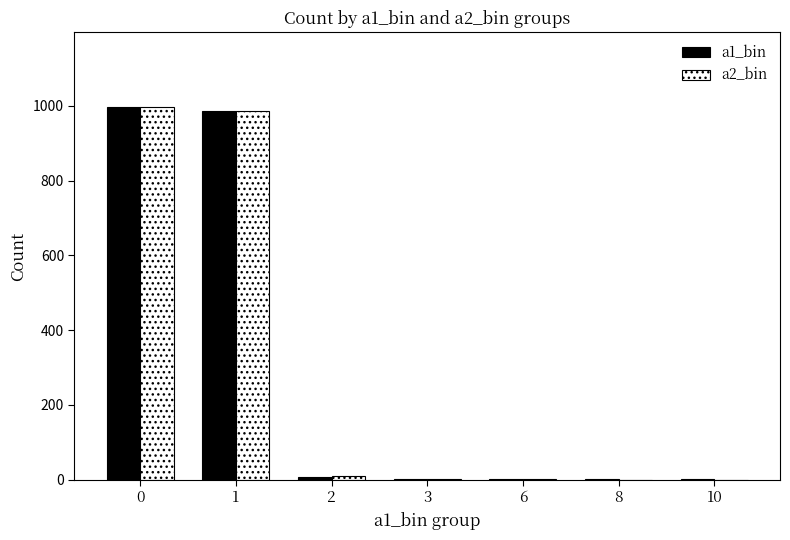

The value of a2_bin at 1 is 1330. True or false?

False